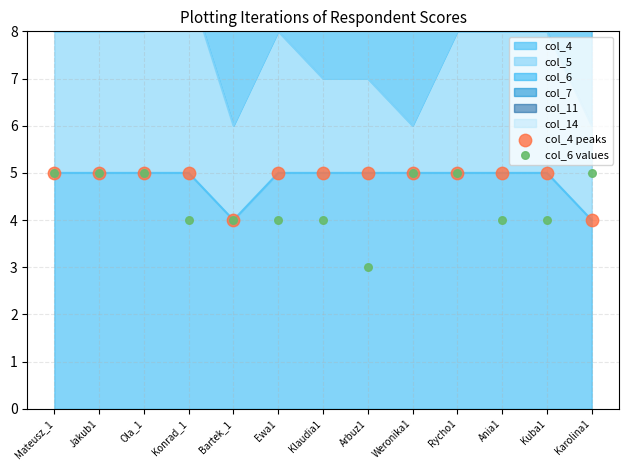

Which series reaches the minimum Y coordinate?

col_6 values